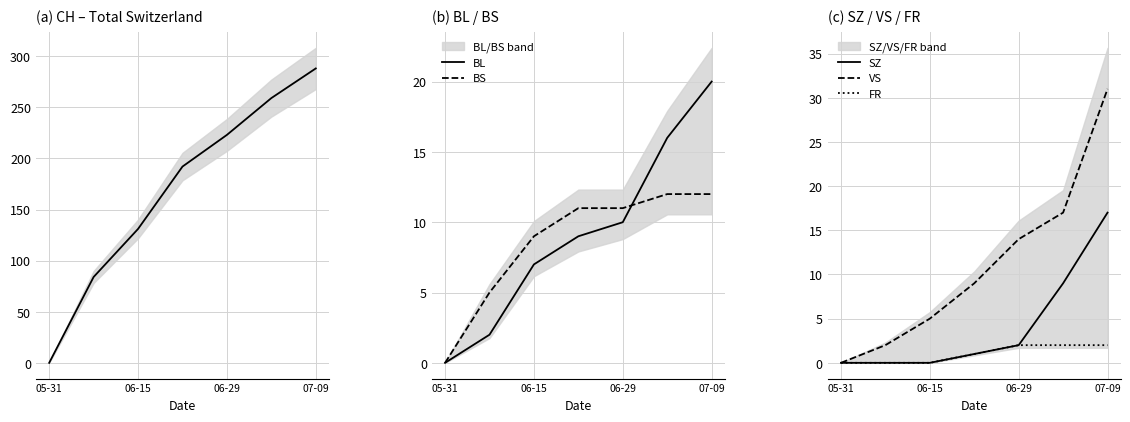

How many data points in BL are above 9?

3